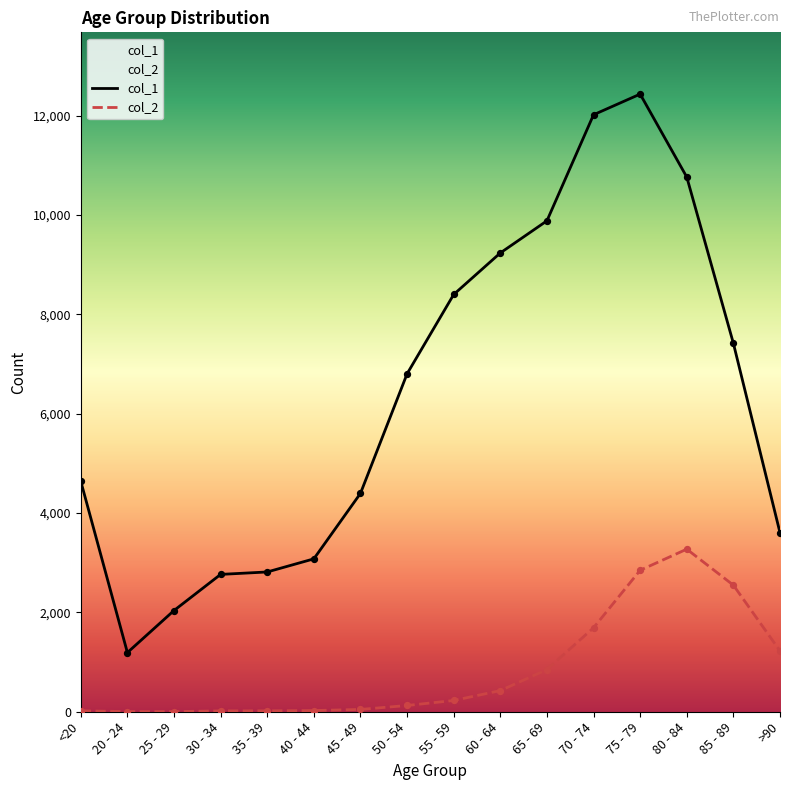

Which series has the largest total across all categories?

col_1